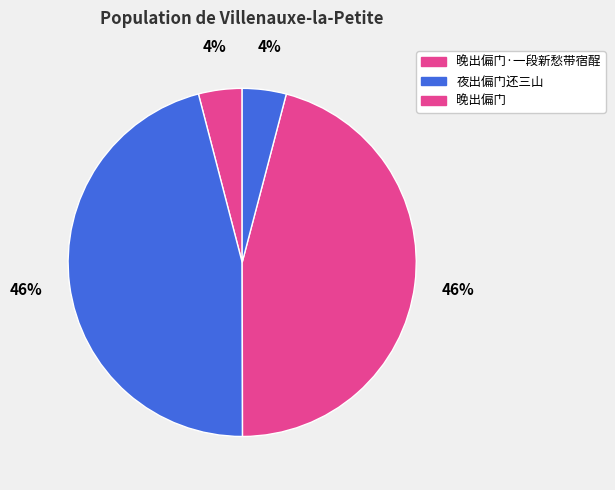

How many slices are in this pie chart?

4